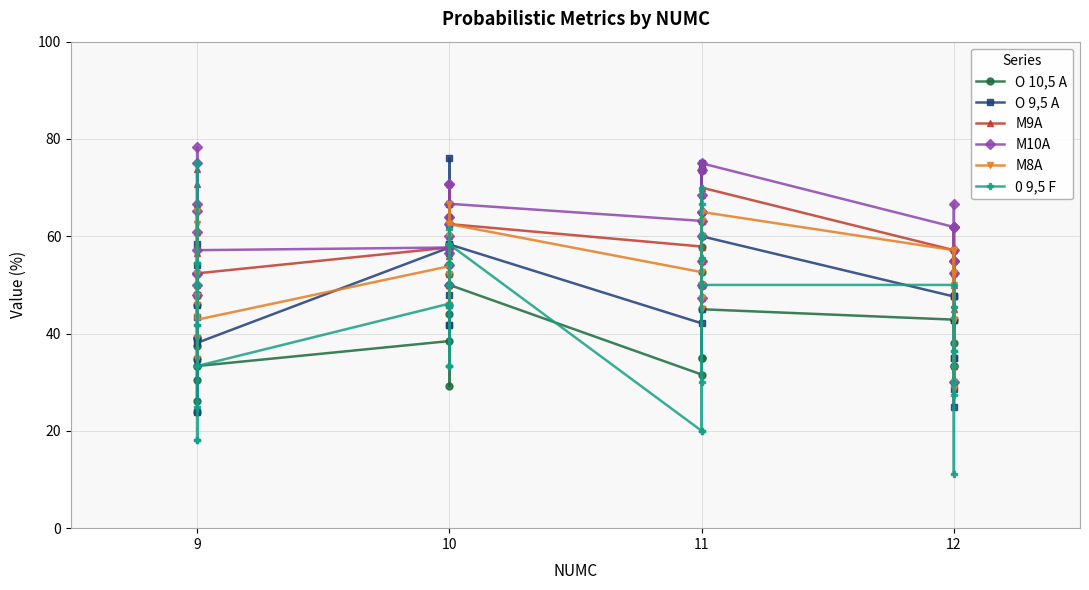

True or false: O 9,5 A has more than 1 points higher than both neighbors.

True